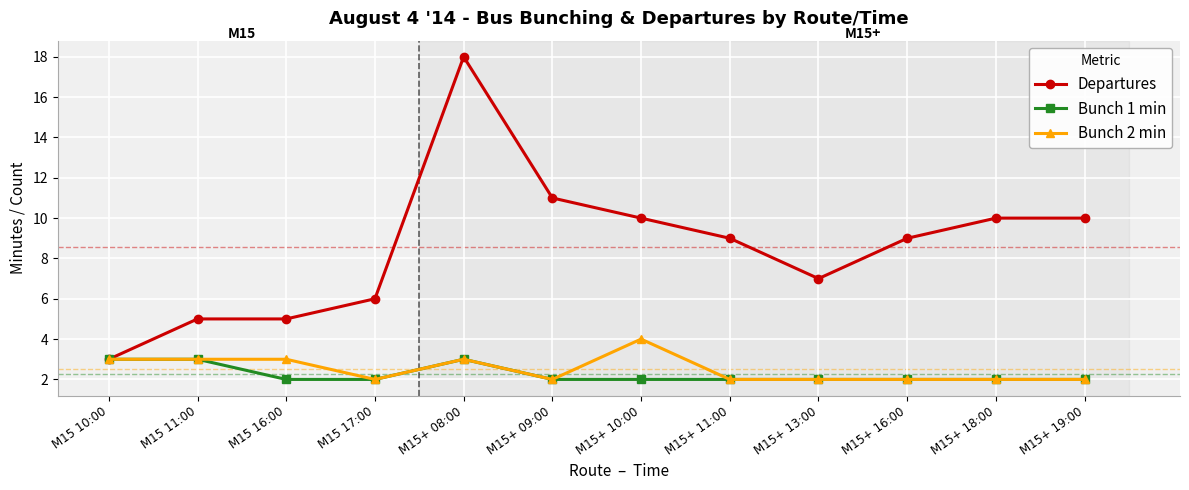

What is the sum of all Bunch 2 min values?

30